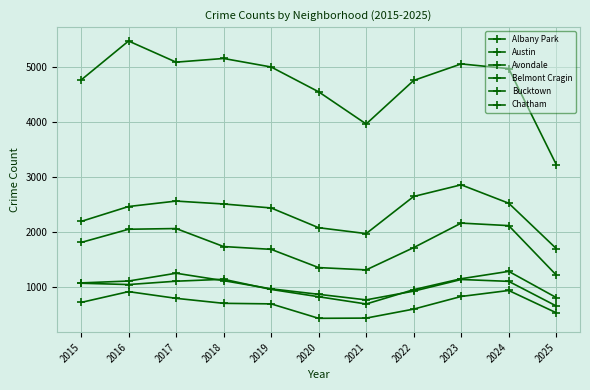

Count the number of data series in this chart.

6